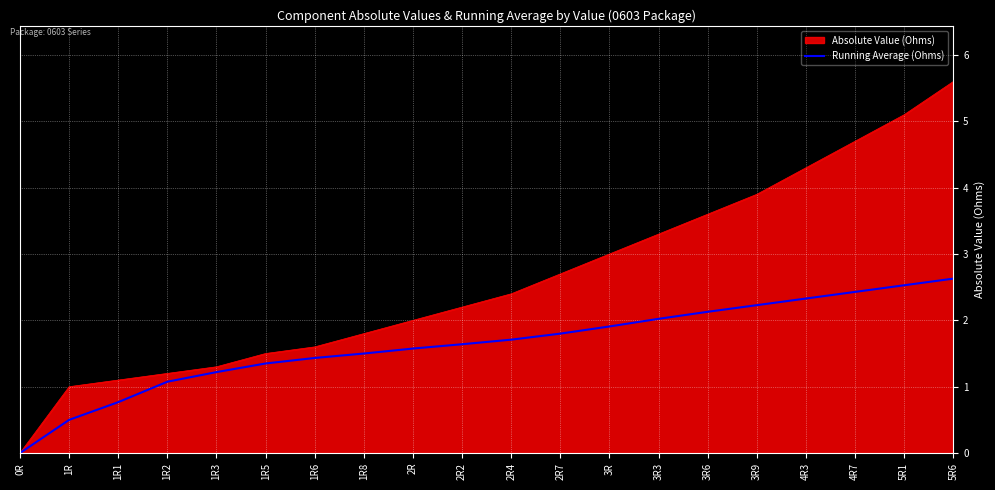

What is the total value across all series at 4R7?

7.1